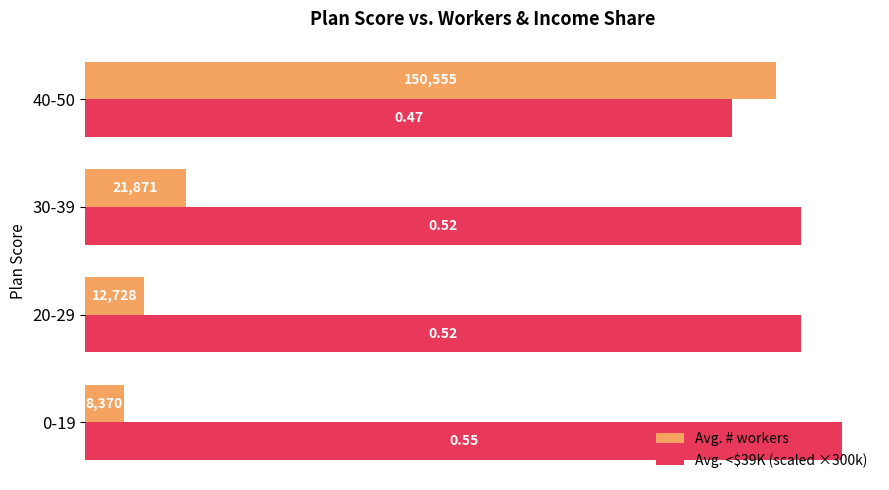

What are all the series names shown in the legend?

Avg. # workers, Avg. <$39K (scaled ×300k)